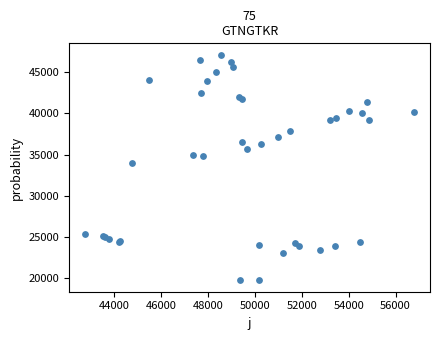

What Y value in the scatter plot is closest to 33433?

34025.1